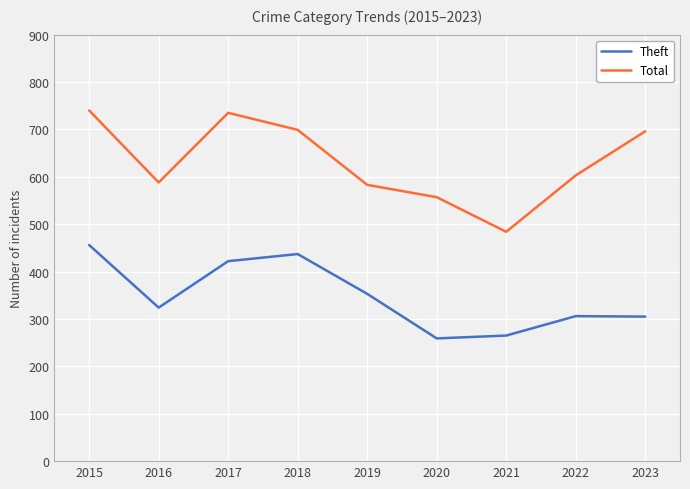

What is the difference between the maximum and second lowest values in the Theft series?

191